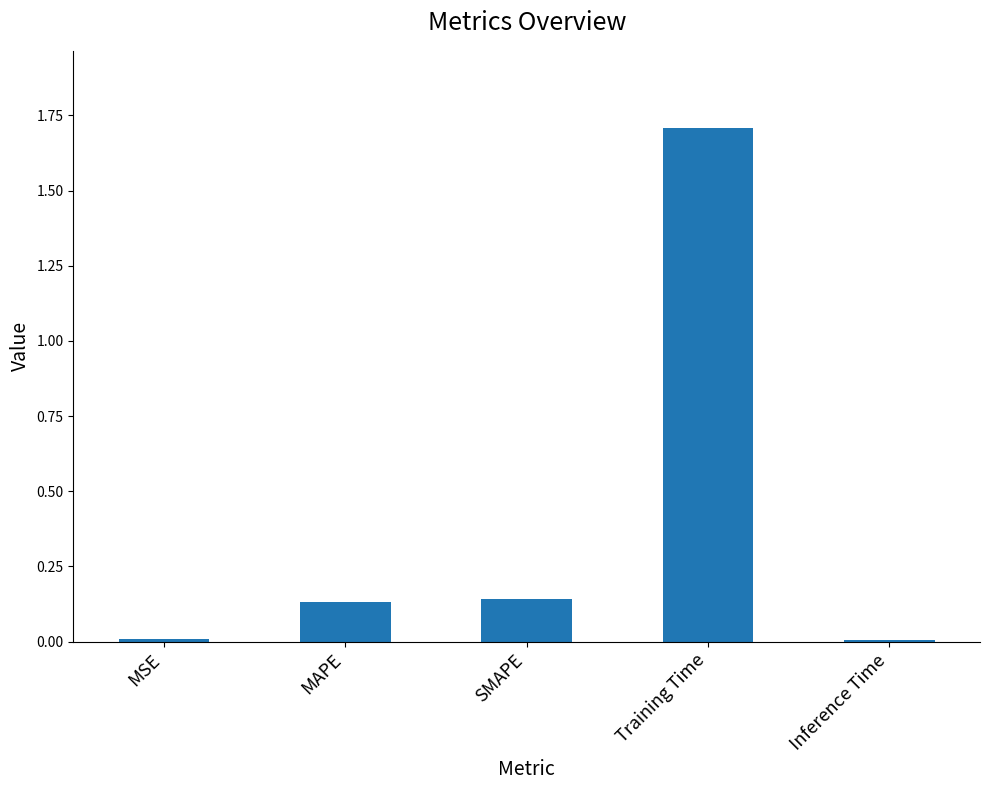

The value at MSE is 0.0. True or false?

True